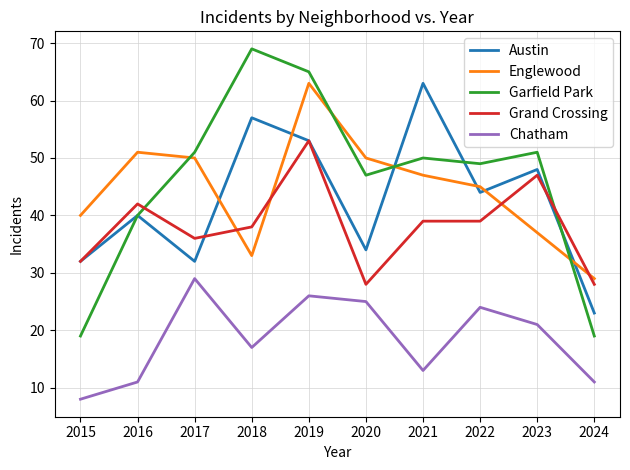

True or false: Englewood and Austin cross at least once.

True